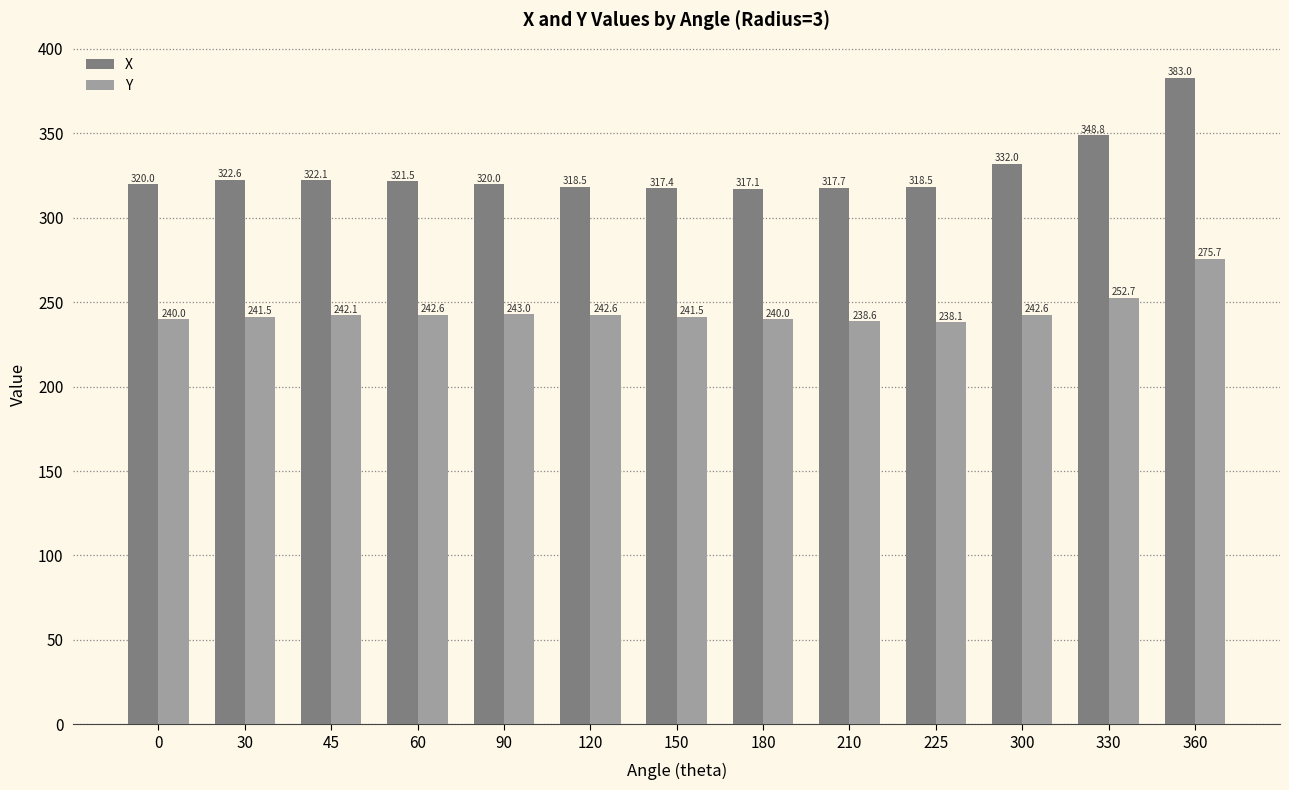

Rank the series by their average value, from lowest to highest.

Y, X